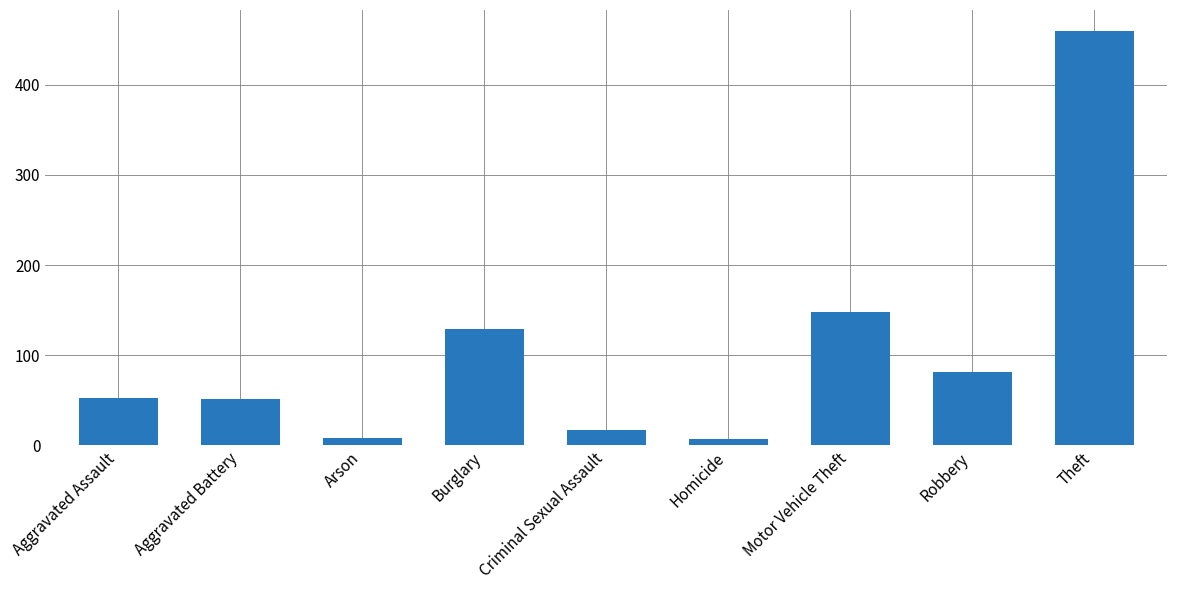

How many bars are there in total?

9